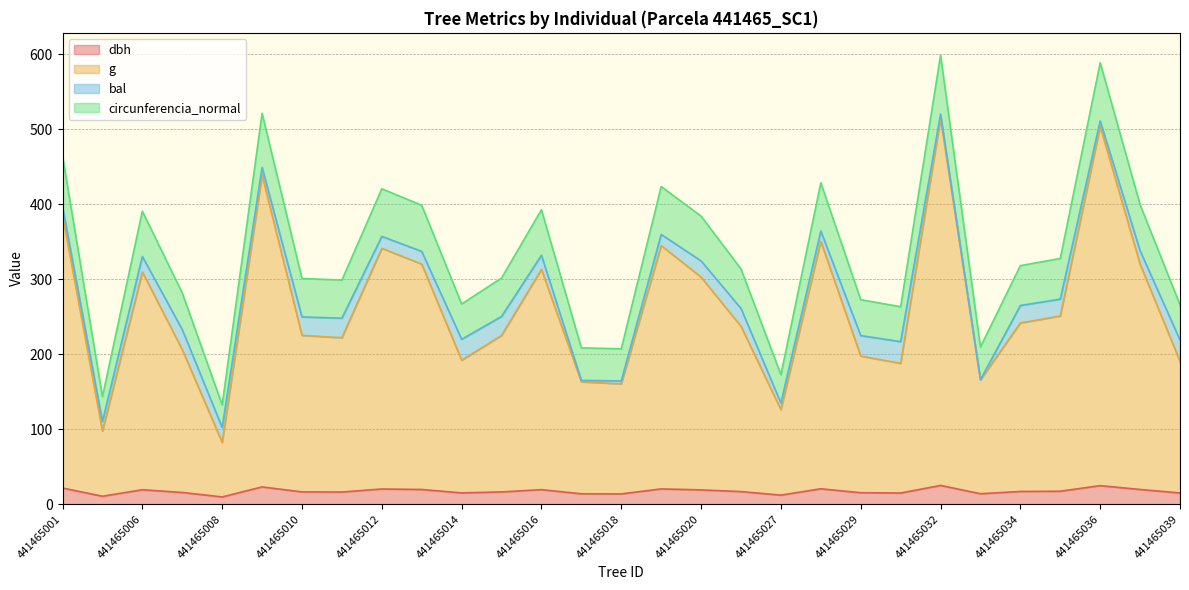

At which label does dbh reach its minimum?

441465008